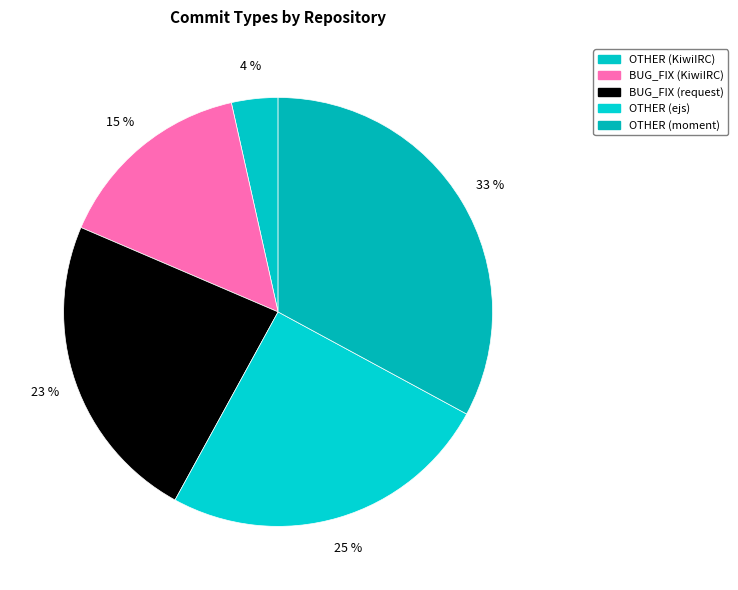

To the nearest percent, what is the average slice percentage?

20%